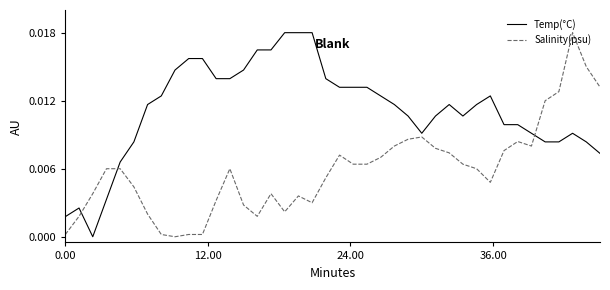

Rank the series by their average value, from lowest to highest.

Salinity(psu), Temp(°C)